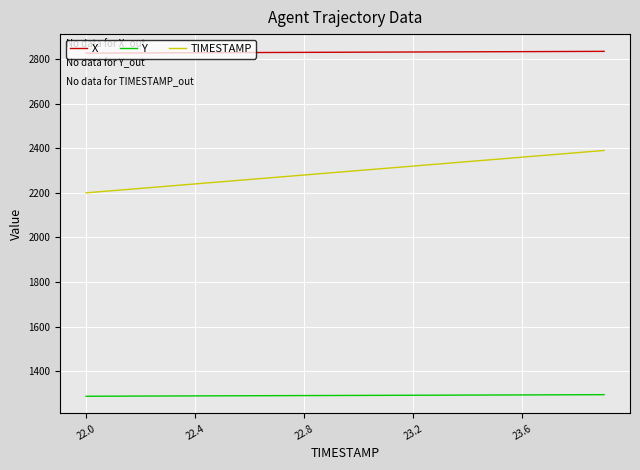

Which series has the largest range (max minus min)?

TIMESTAMP